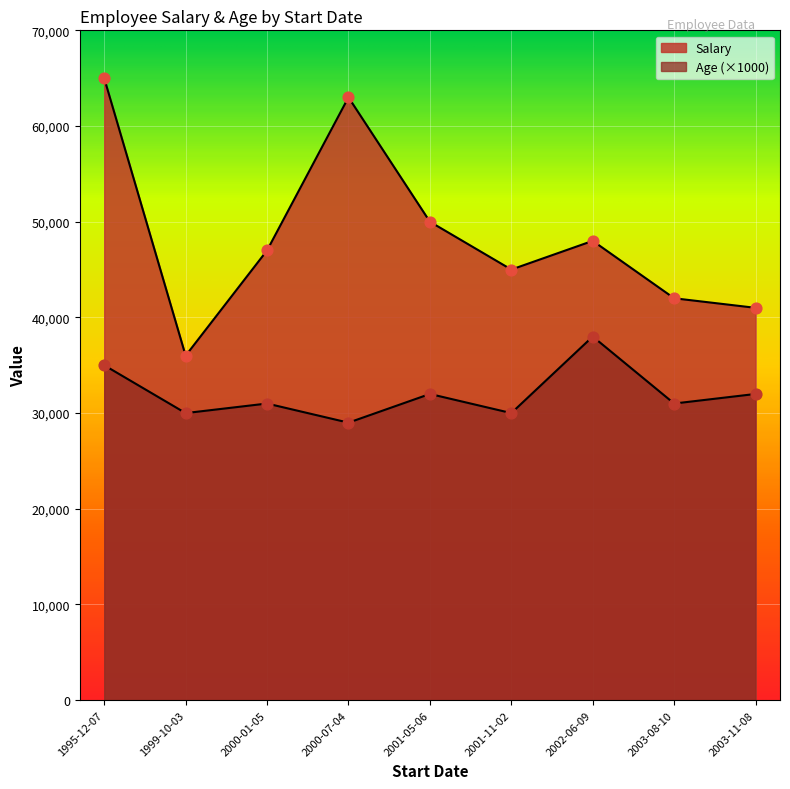

Which series contains the lowest Y value?

Age